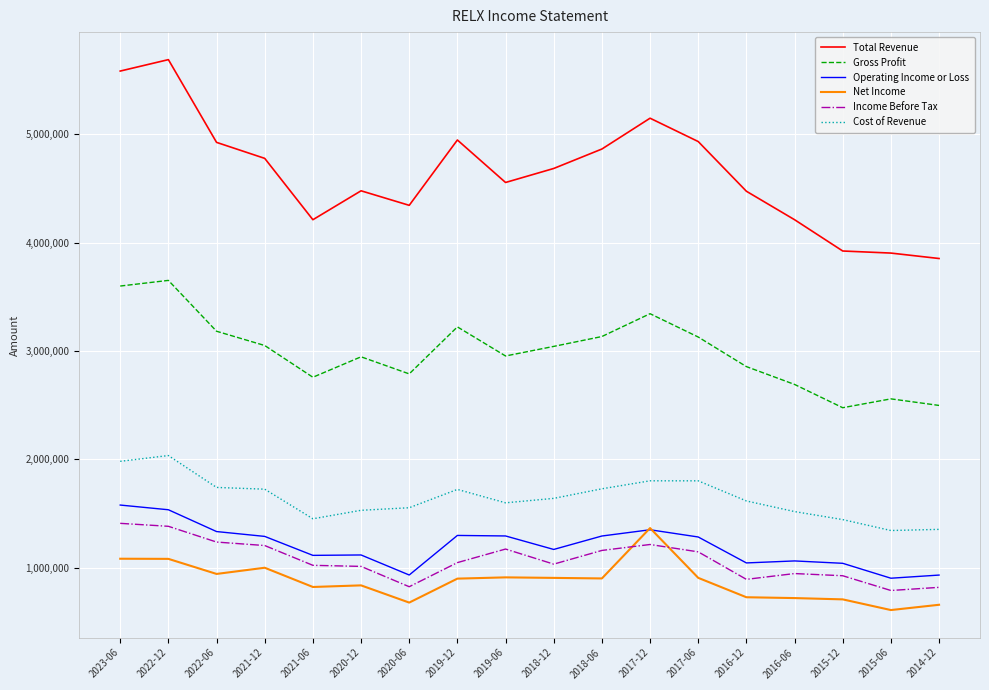

Is the value of Total Revenue at 2019-06 greater than the value of Net Income at 2016-06?

Yes